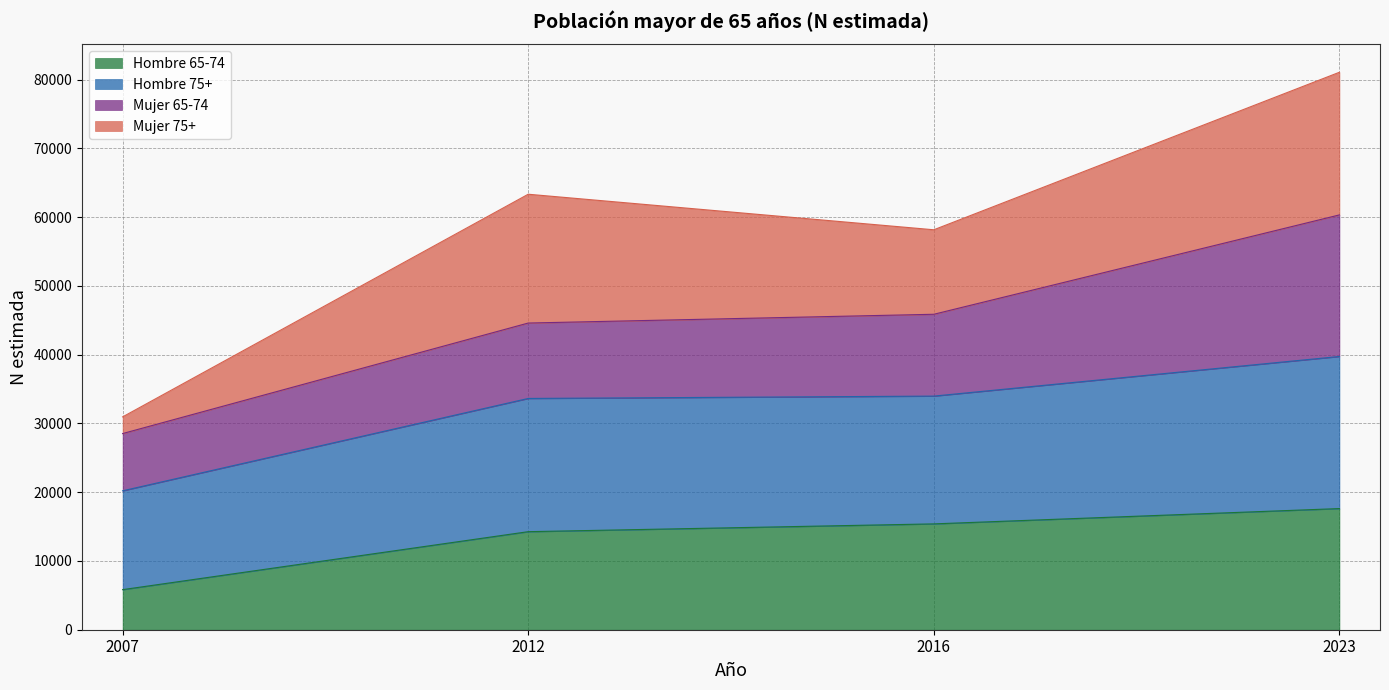

What is the maximum value shown in the chart?

81084